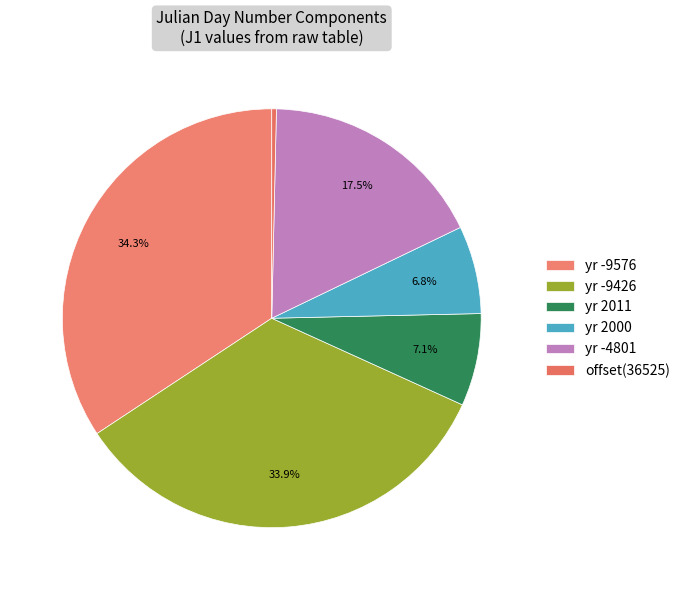

How many slices are in this pie chart?

6